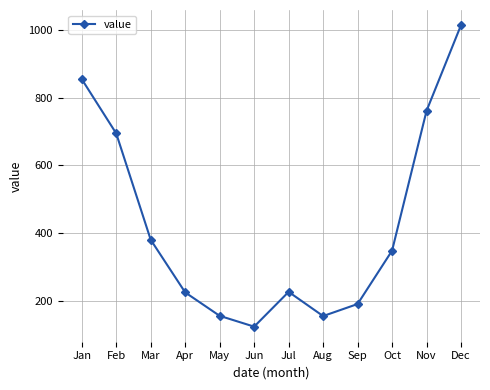

Between Sep and Mar, which is larger?

Mar